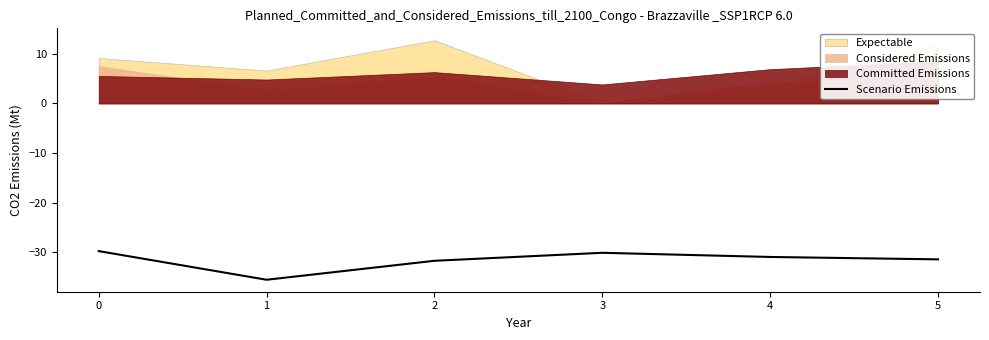

What is the sum of all values?

-189.3